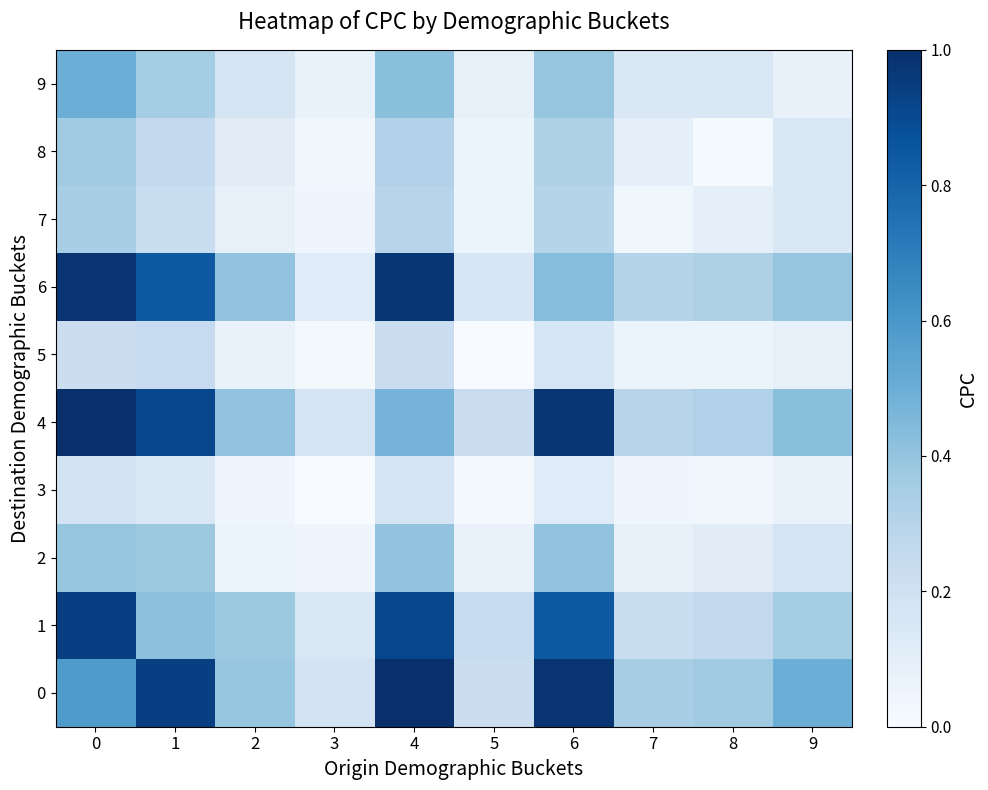

Which has a higher value, 6 or 7?

6